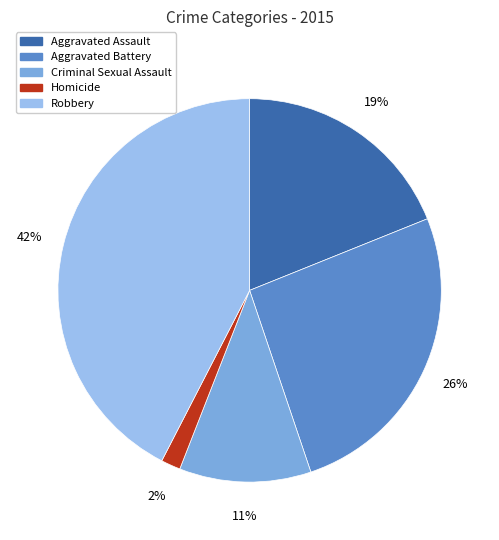

True or false: Robbery accounts for 54% of the total.

False